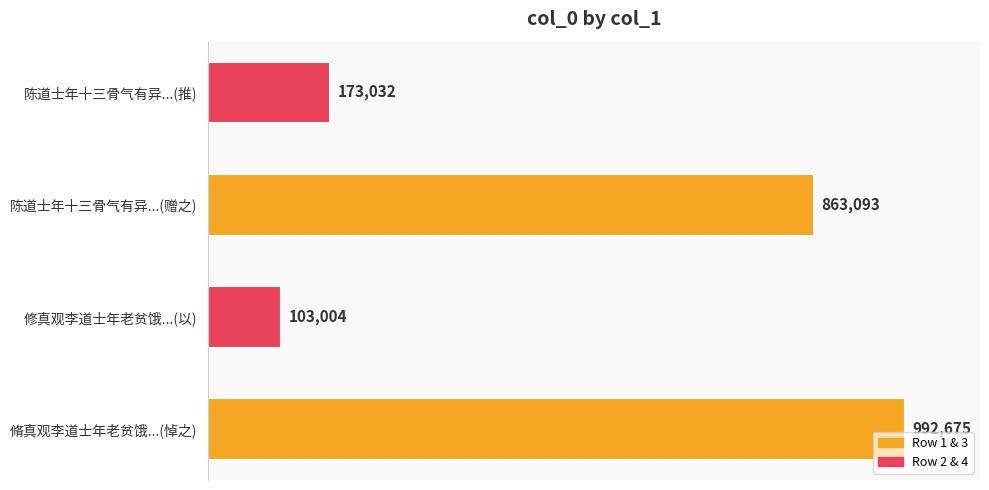

Does the chart contain any negative values?

No